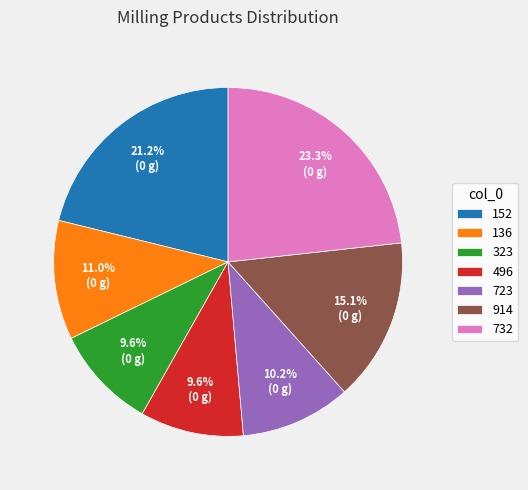

Does any single category account for the majority?

No